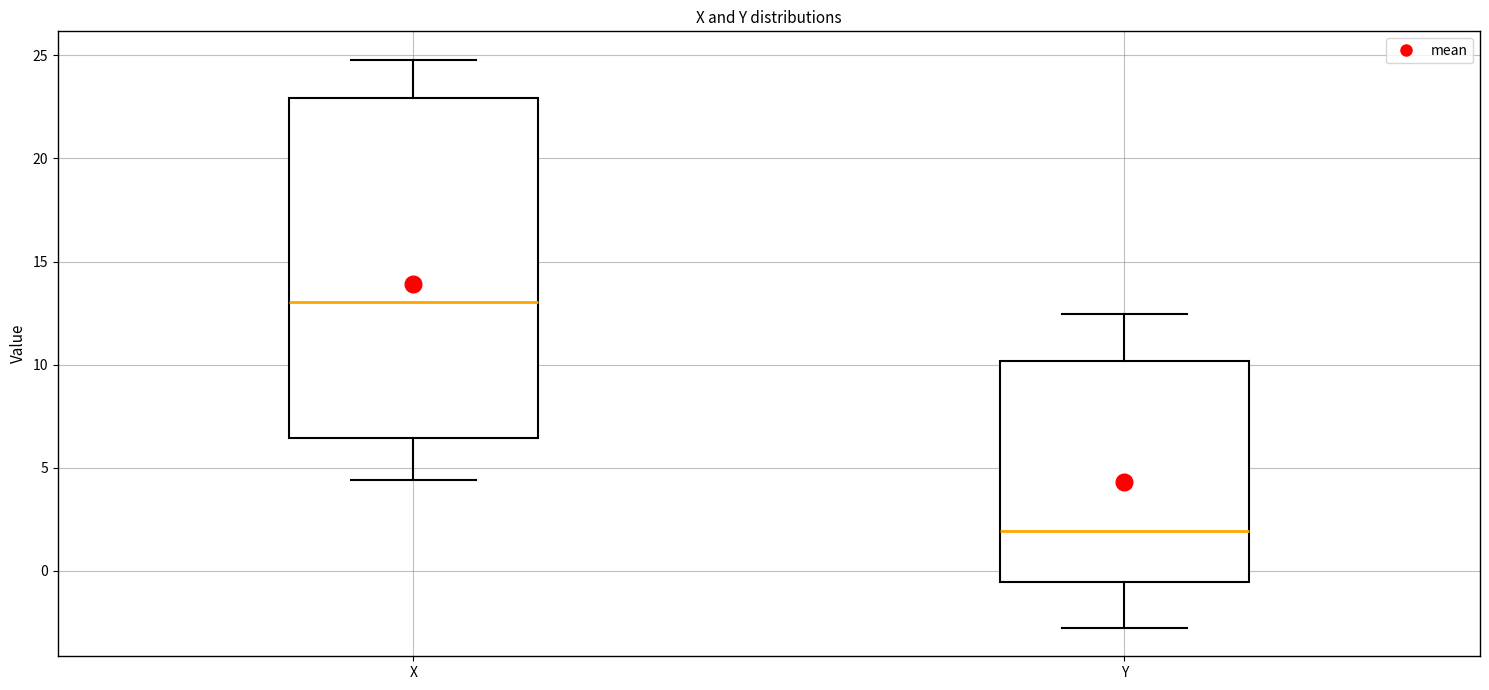

Reading left to right, read every box against the y-axis: the position of its median line, the range the box covers, and the ends of its whiskers. The values are not printed on the chart, so give them approximately, as read against the axis.

X: median 13.0, box 6.5 to 23.0, whiskers 4.5 to 25.0
Y: median 2.0, box -0.5 to 10.0, whiskers -3.0 to 12.5